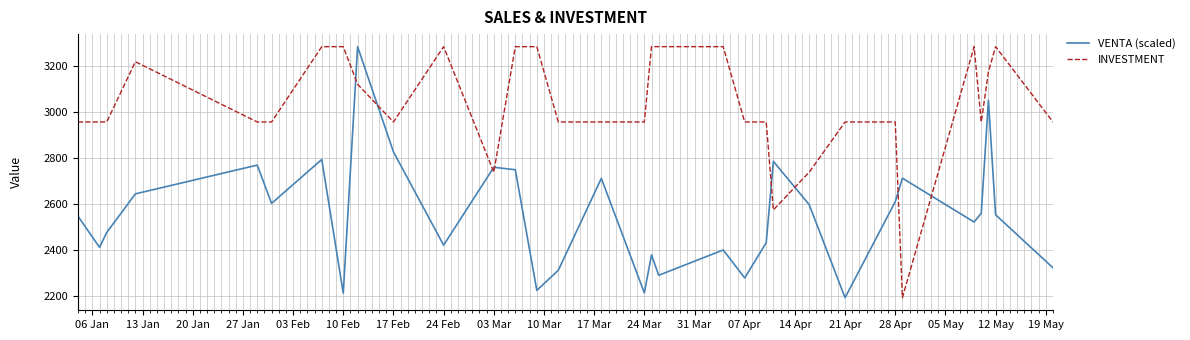

How many values in the INVESTMENT series are below 2957?

4